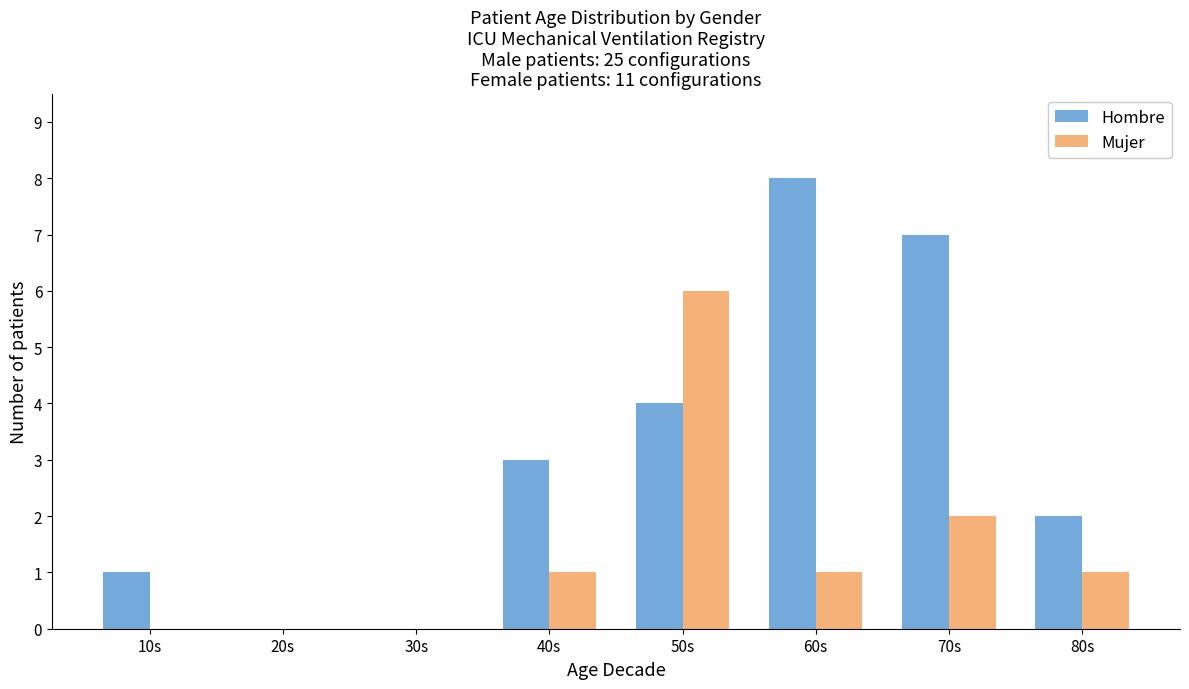

Count the Hombre values in the range 1 to 7.

5